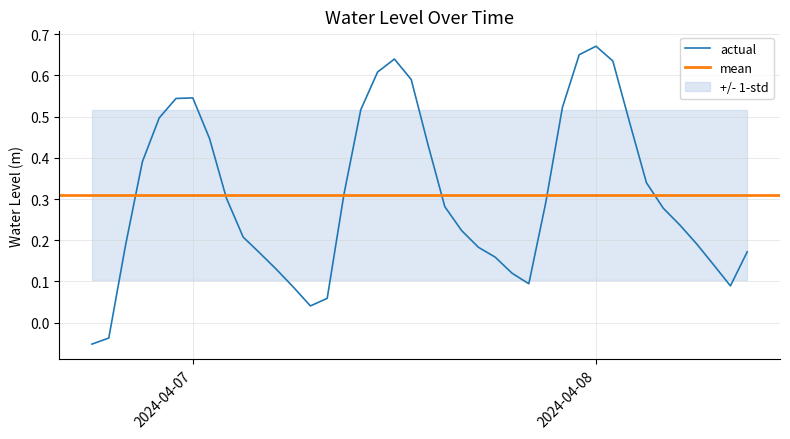

List the labels in order of value, largest first.

2024-04-08 00:00:00, 2024-04-07 23:00:00, 2024-04-07 12:00:00, 2024-04-08 01:00:00, 2024-04-07 11:00:00, 2024-04-07 13:00:00, 2024-04-07 00:00:00, 2024-04-06 23:00:00, 2024-04-07 22:00:00, 2024-04-07 10:00:00, 2024-04-06 22:00:00, 2024-04-08 02:00:00, 2024-04-07 01:00:00, 2024-04-07 14:00:00, 2024-04-06 21:00:00, 2024-04-08 03:00:00, 2024-04-07 09:00:00, 2024-04-07 02:00:00, 2024-04-07 21:00:00, 2024-04-07 15:00:00, 2024-04-08 04:00:00, 2024-04-08 05:00:00, 2024-04-07 16:00:00, 2024-04-07 03:00:00, 2024-04-08 06:00:00, 2024-04-06 20:00:00, 2024-04-07 17:00:00, 2024-04-08 09:00:00, 2024-04-07 04:00:00, 2024-04-07 18:00:00, 2024-04-08 07:00:00, 2024-04-07 05:00:00, 2024-04-07 19:00:00, 2024-04-07 20:00:00, 2024-04-08 08:00:00, 2024-04-07 06:00:00, 2024-04-07 08:00:00, 2024-04-07 07:00:00, 2024-04-06 19:00:00, 2024-04-06 18:00:00